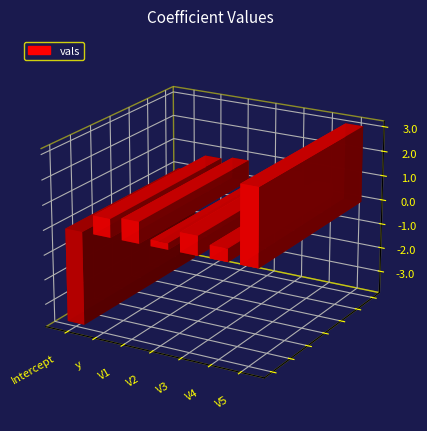

Where is the data nearest to the value 0?

V2